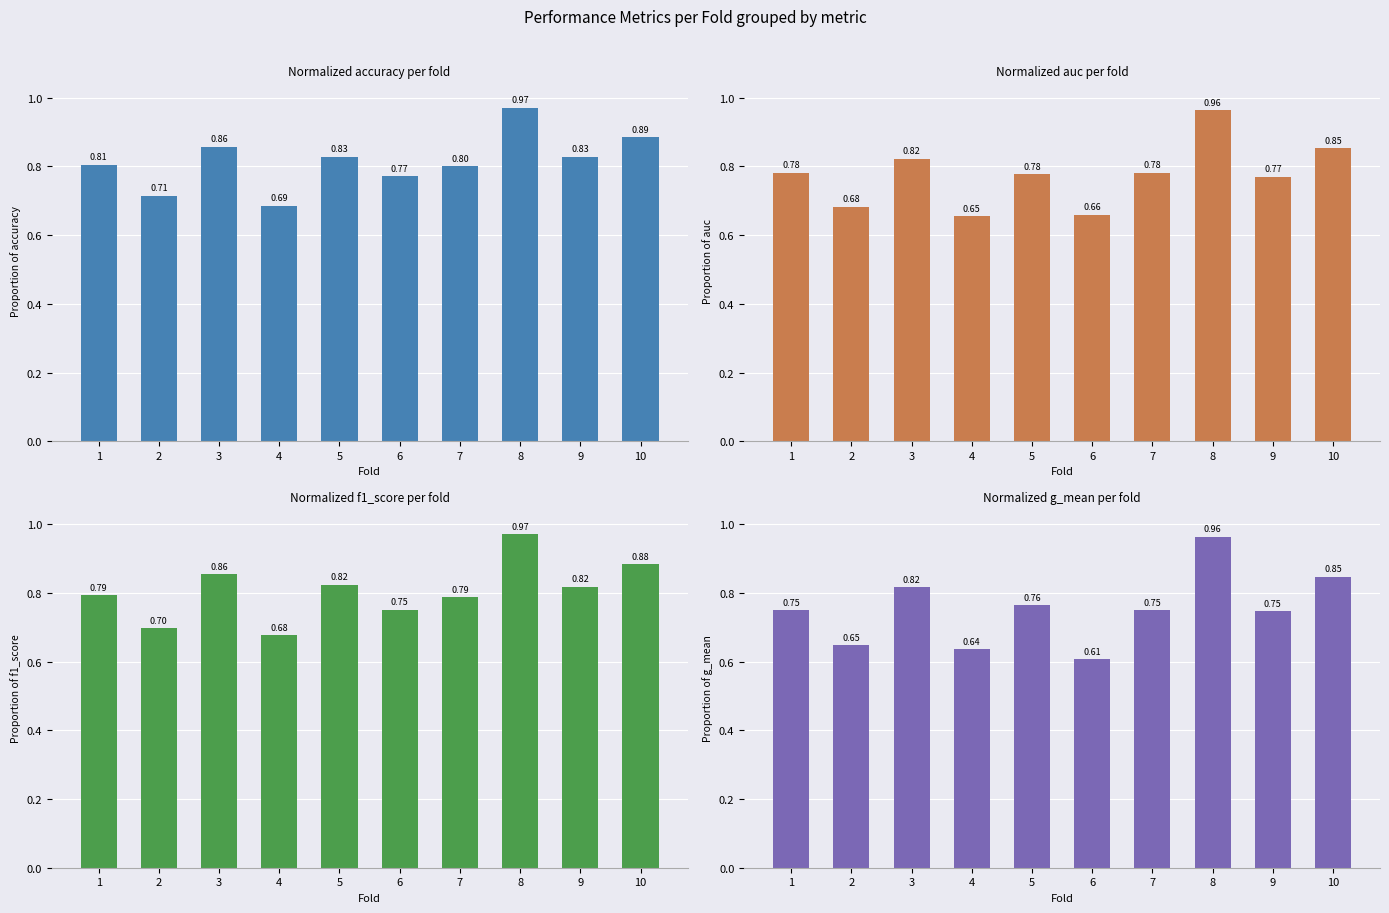

Which series has the largest range (max minus min)?

g_mean